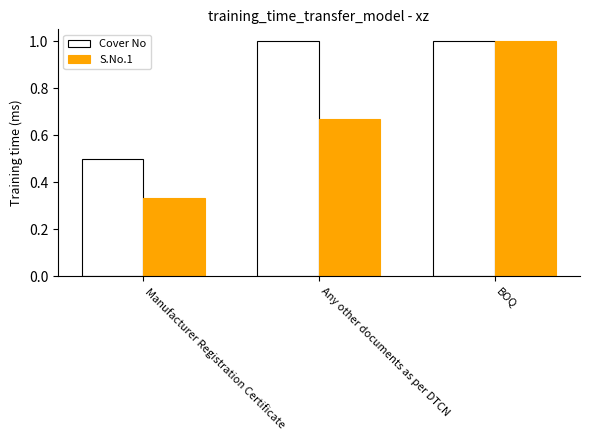

How many series are shown in this chart?

2